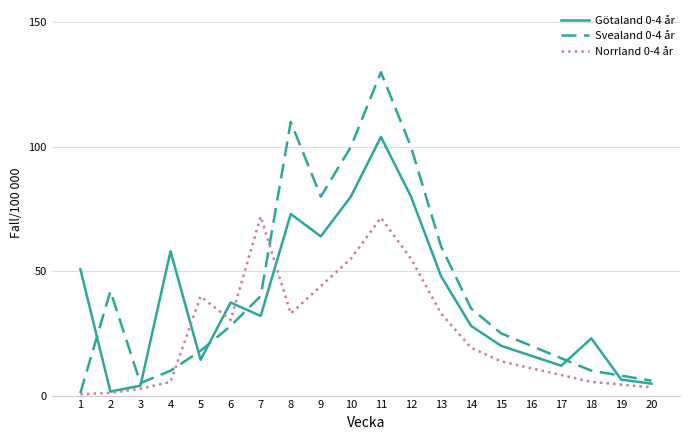

True or false: Svealand 0-4 år has more than 1 points higher than both neighbors.

True